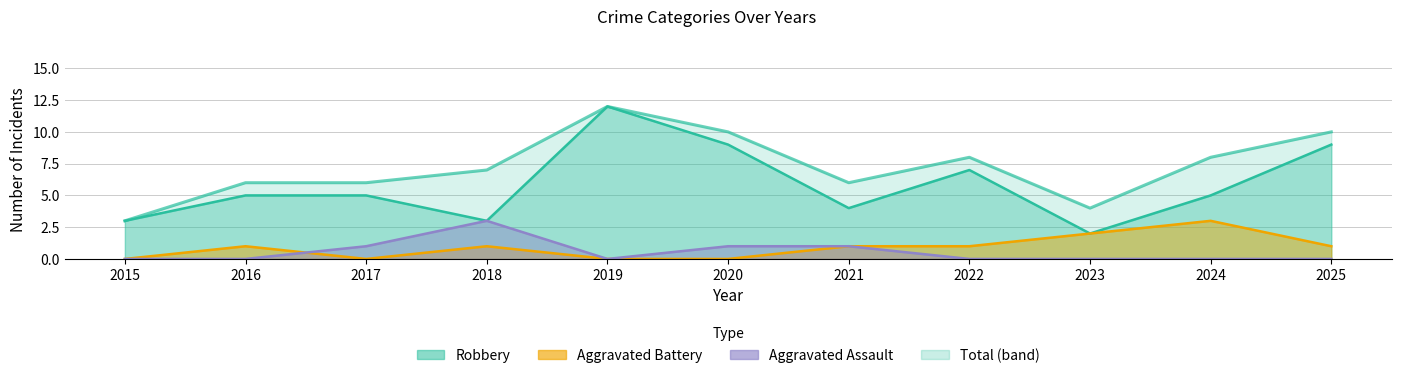

What is the sum of all values?

80